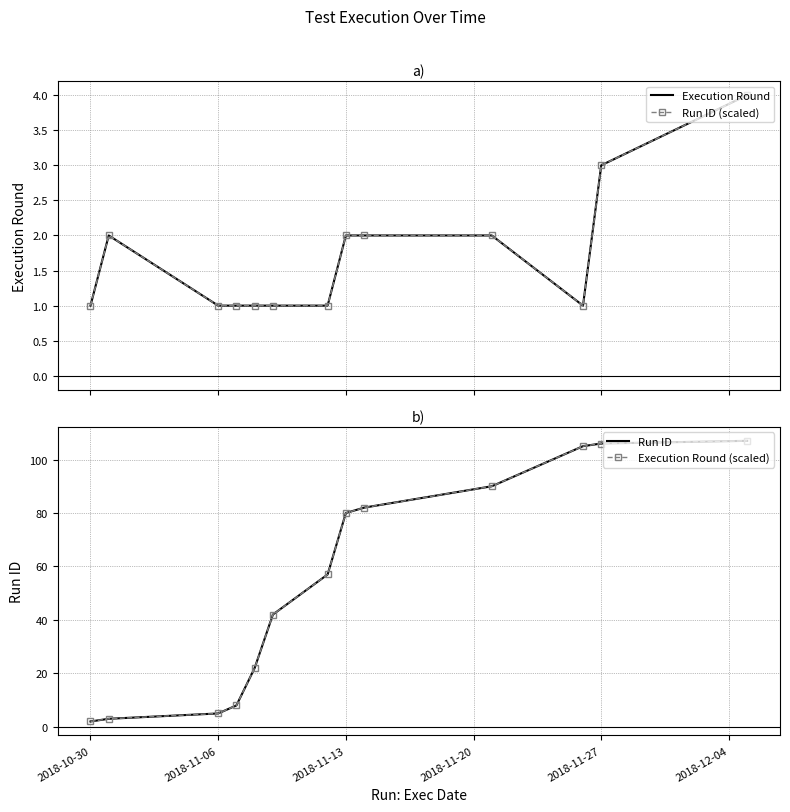

Rank the series at 2018-11-06 from highest to lowest value.

Run ID, Execution Round (scaled), Execution Round, Run ID (scaled)